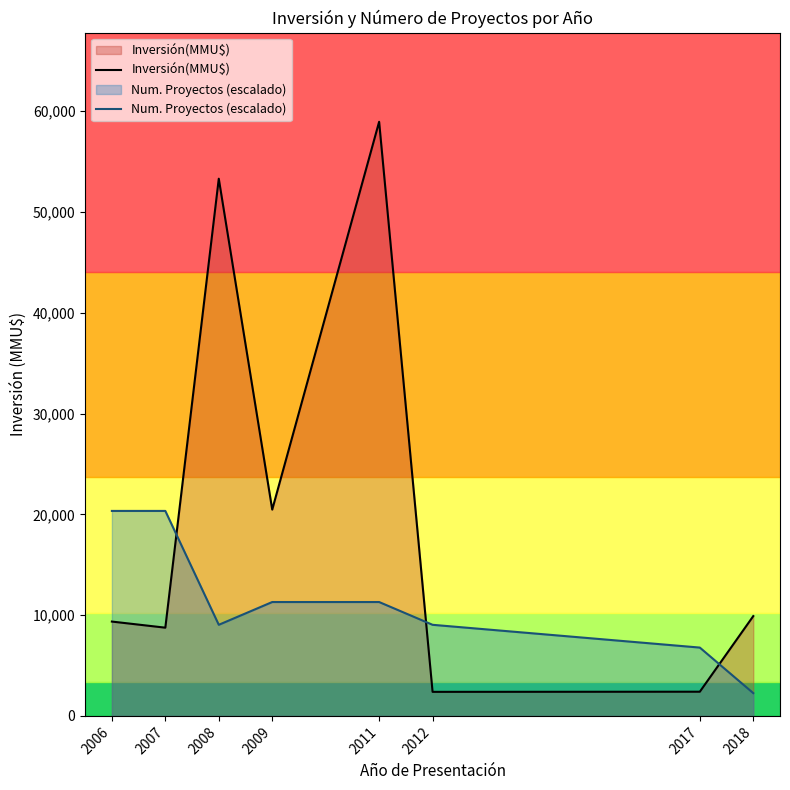

Reading left to right, extract all data points from this chart.

Inversión(MMU$): 9360.0	8754.0	53300.0	20469.0	58950.0	2386.0	2400.0	9903.0
Num. Proyectos (escalado): 20337.8	20337.8	9039.0	11298.8	11298.8	9039.0	6779.2	2259.8